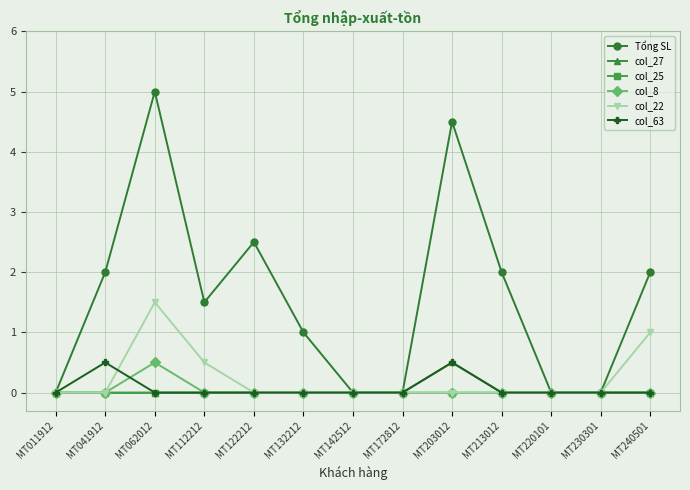

True or false: Tổng SL has more than 1 points higher than both neighbors.

True